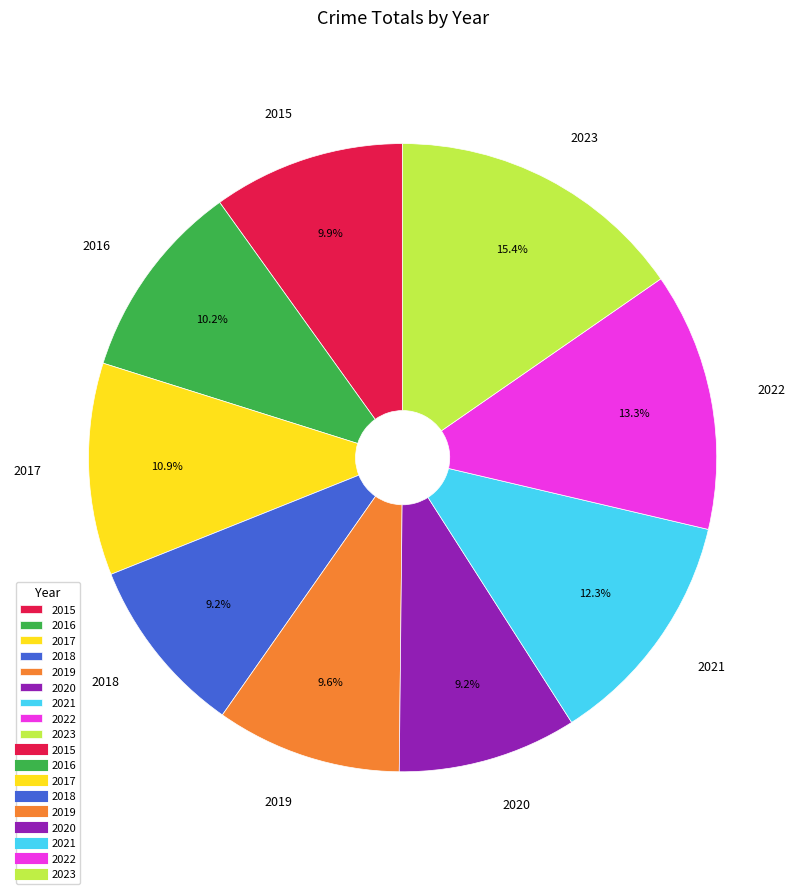

Is there any slice that represents more than half of the pie?

No